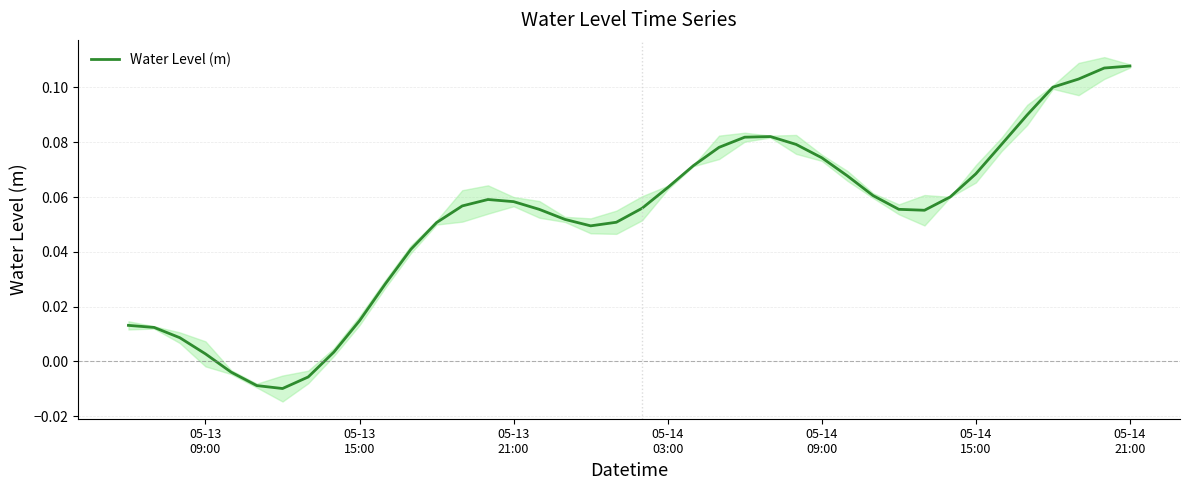

Reading right to left, extract all data points from this chart.

0.1	0.1	0.1	0.1	0.1	0.1	0.1	0.1	0.1	0.1	0.1	0.1	0.1	0.1	0.1	0.1	0.1	0.1	0.1	0.1	0.1	0.0	0.1	0.1	0.1	0.1	0.1	0.1	0.0	0.0	0.0	0.0	-0.0	-0.0	-0.0	-0.0	0.0	0.0	0.0	0.0